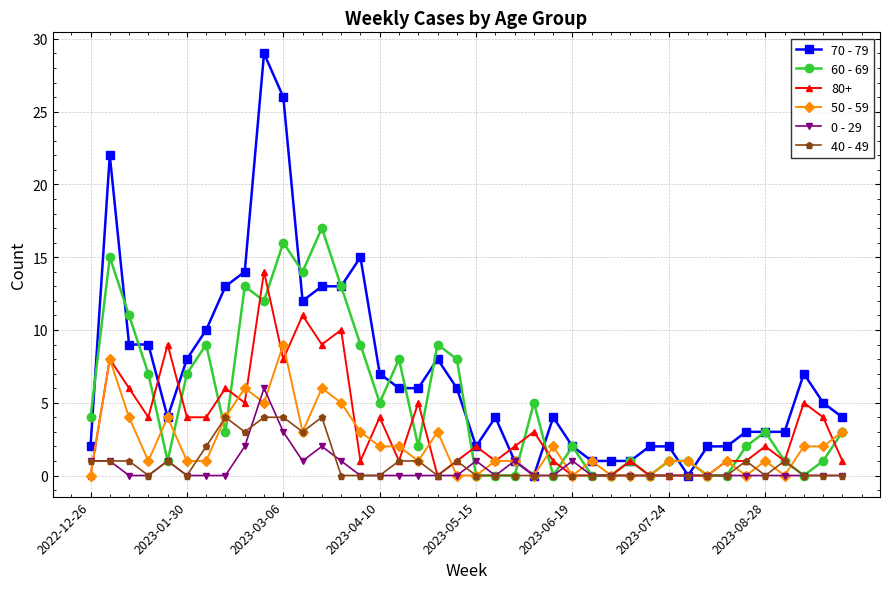

What is the value of the 50 - 59 point at the 23rd from the left?

1